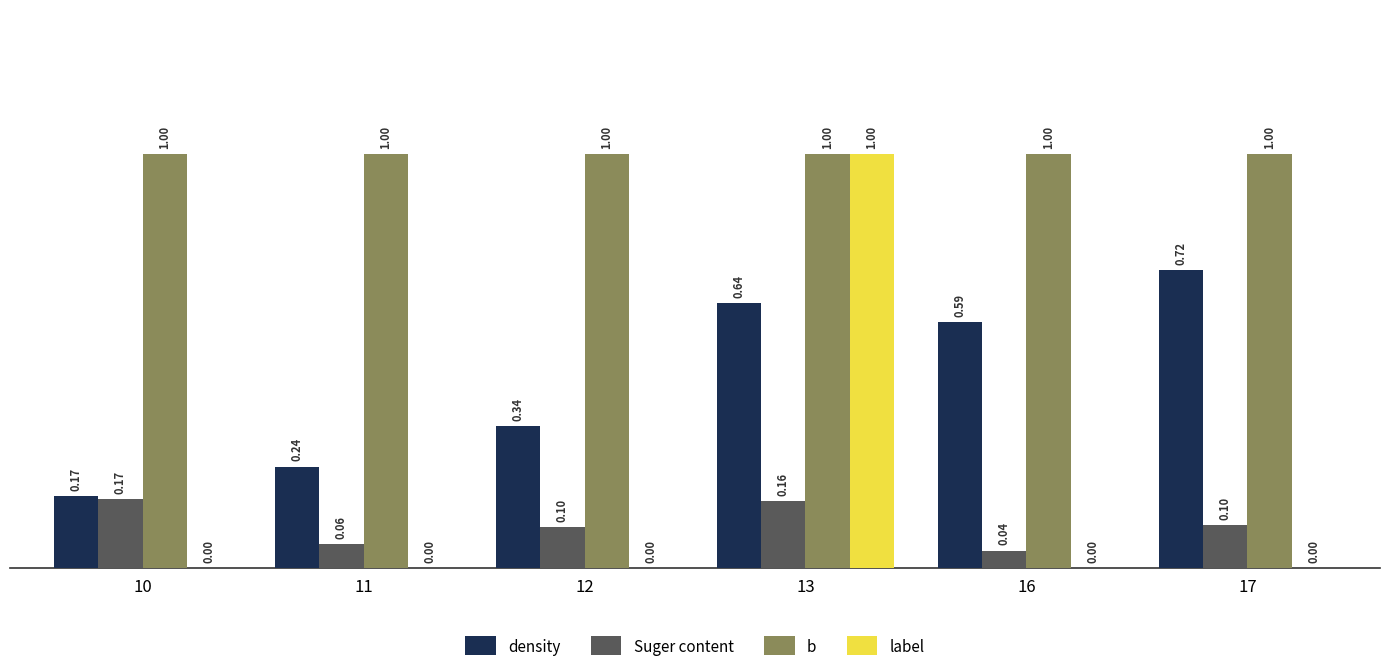

Does the chart contain stacked bars?

No